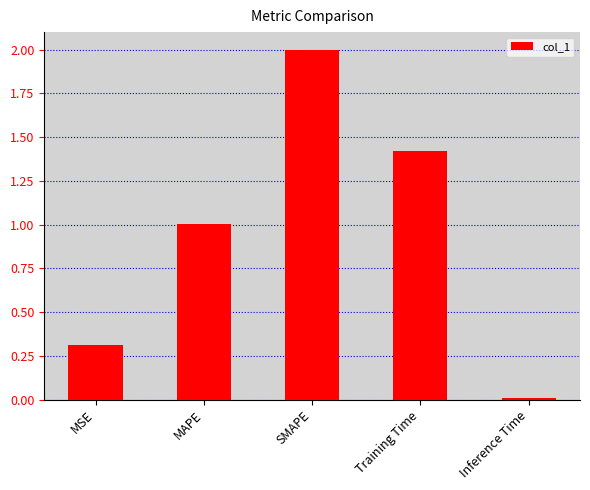

At which label does the data first exceed 1?

MAPE